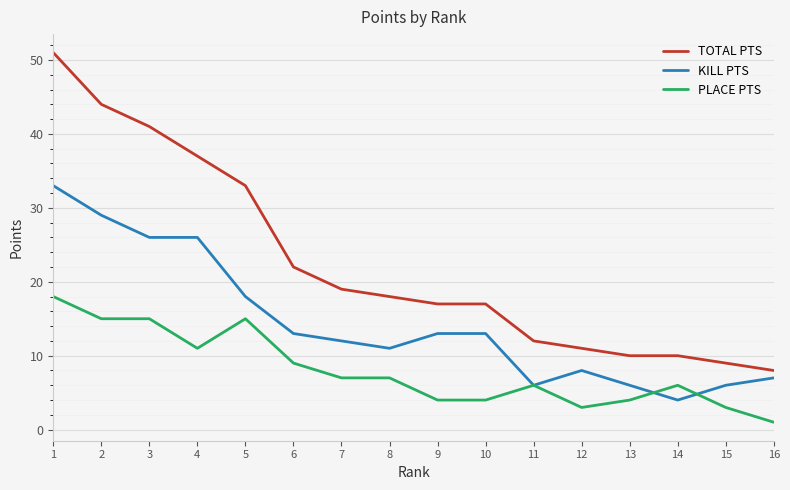

What is the difference between the KILL PTS values at 13 and 7?

6